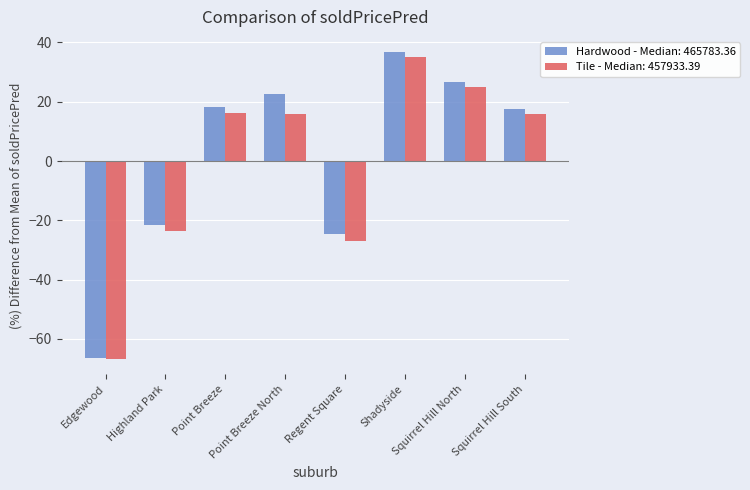

Read the Tile - Median: 457933.39 value at Edgewood.

-66.7